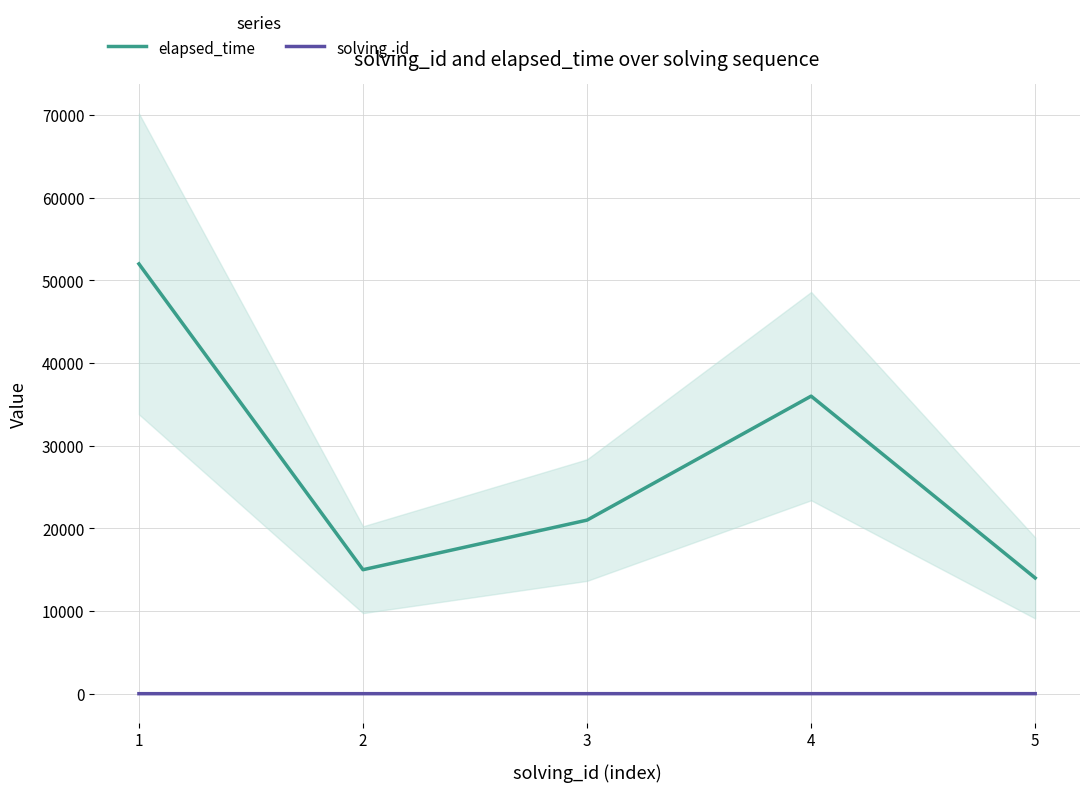

Which series has the largest total across all categories?

elapsed_time